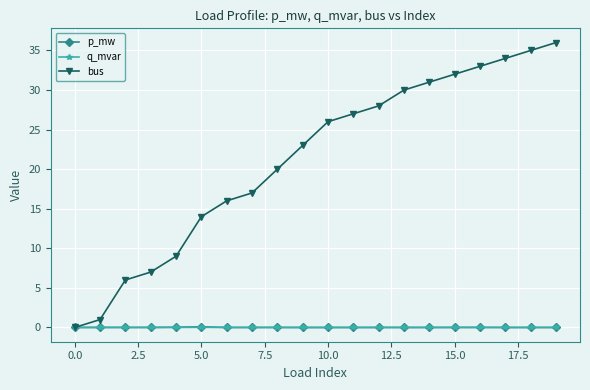

Which series has the largest range (max minus min)?

bus